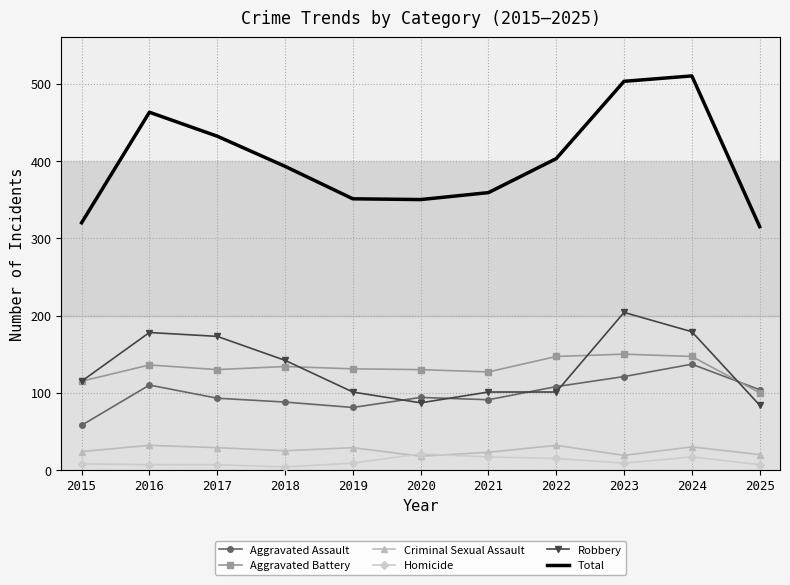

The value of Aggravated Assault at 2023 is 68. True or false?

False